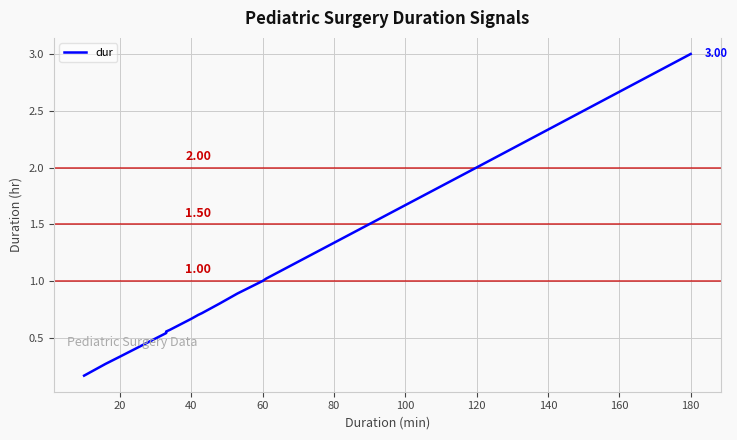

What is the sum of the values at 12 and 180?

1.7